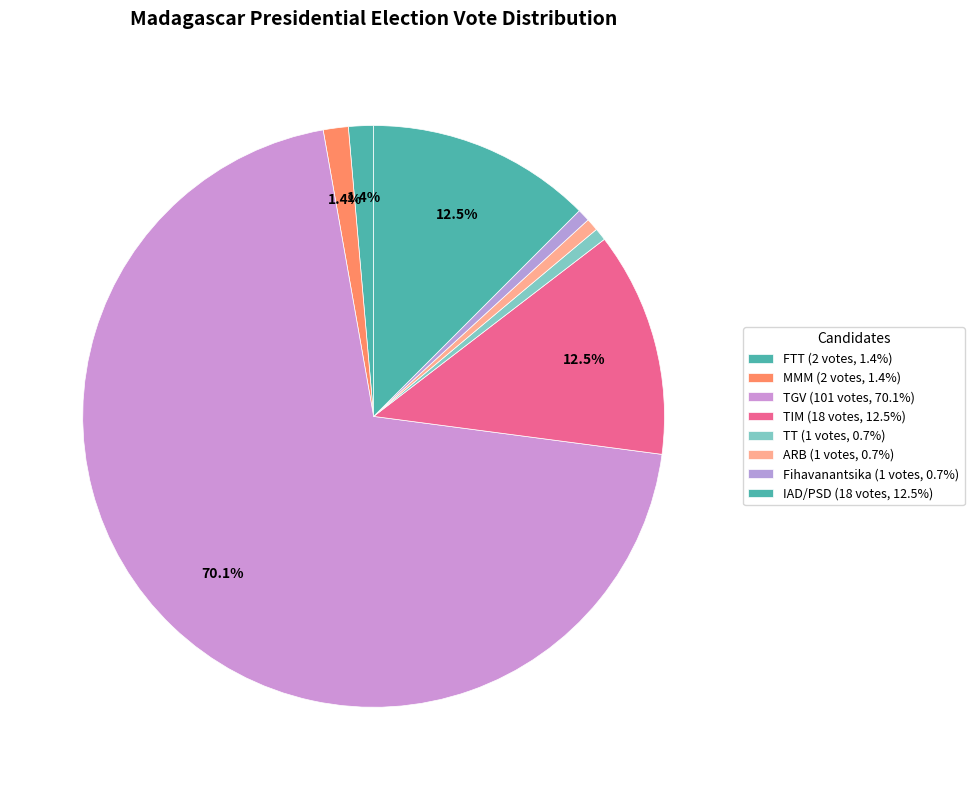

Does any single category account for the majority?

Yes